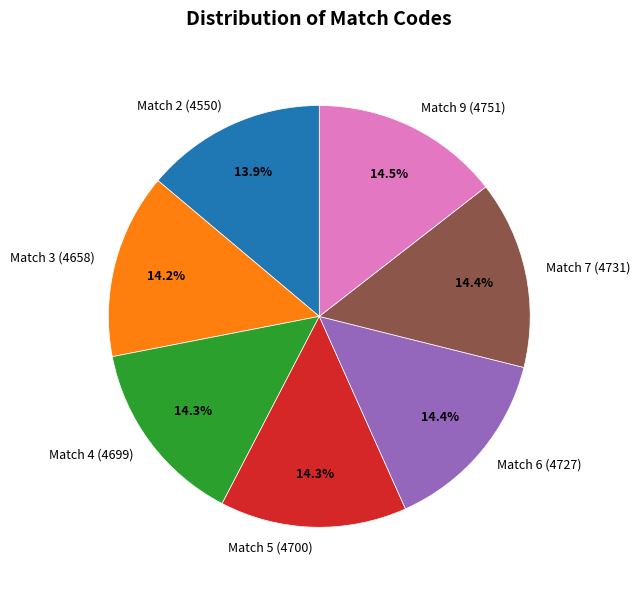

Approximately how many times larger is the value at Match 5 (4700) compared to Match 6 (4727)?

1.0